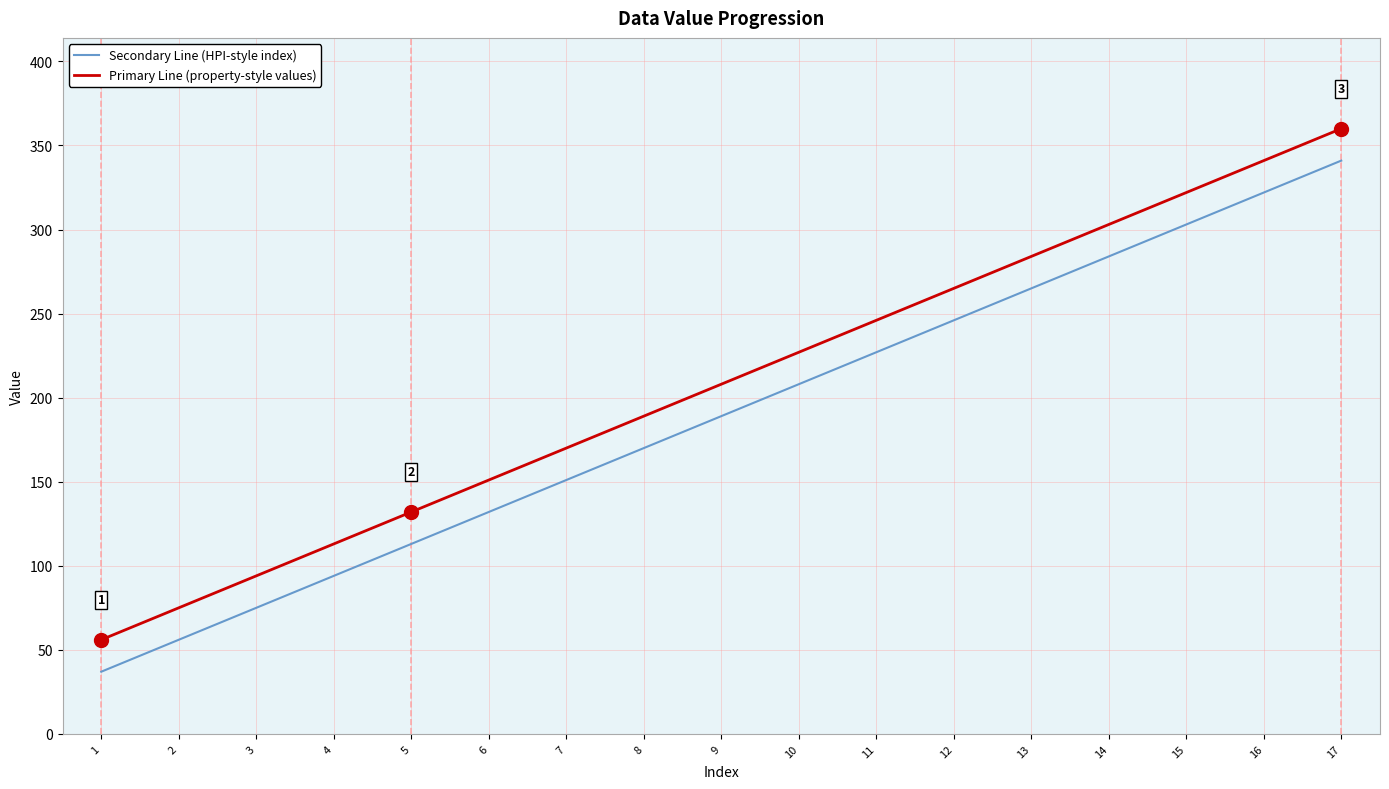

Which series has the largest total across all categories?

Primary Line (property-style values)